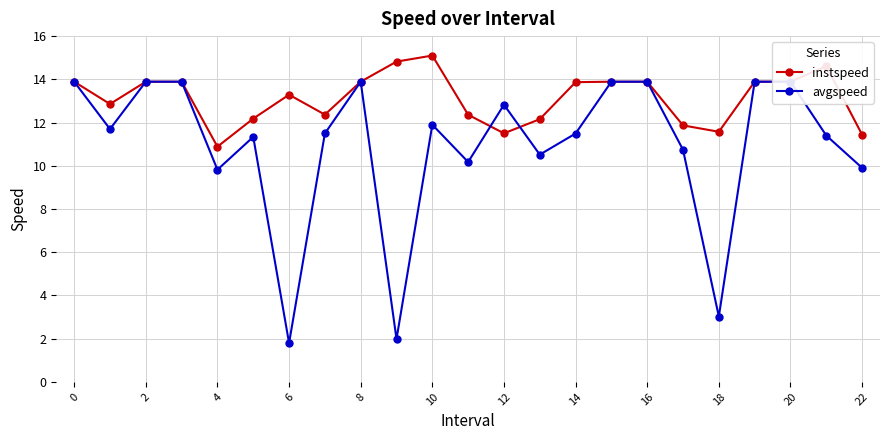

List the series in order of their peak value, highest first.

instspeed, avgspeed